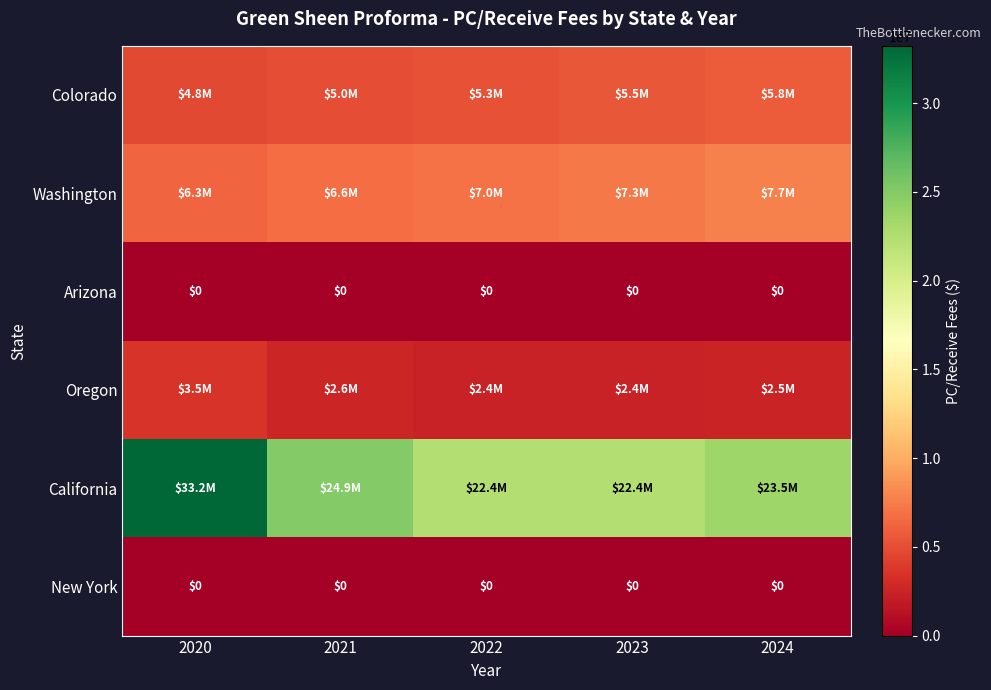

Which has a higher value, 2021 or 2022?

2022